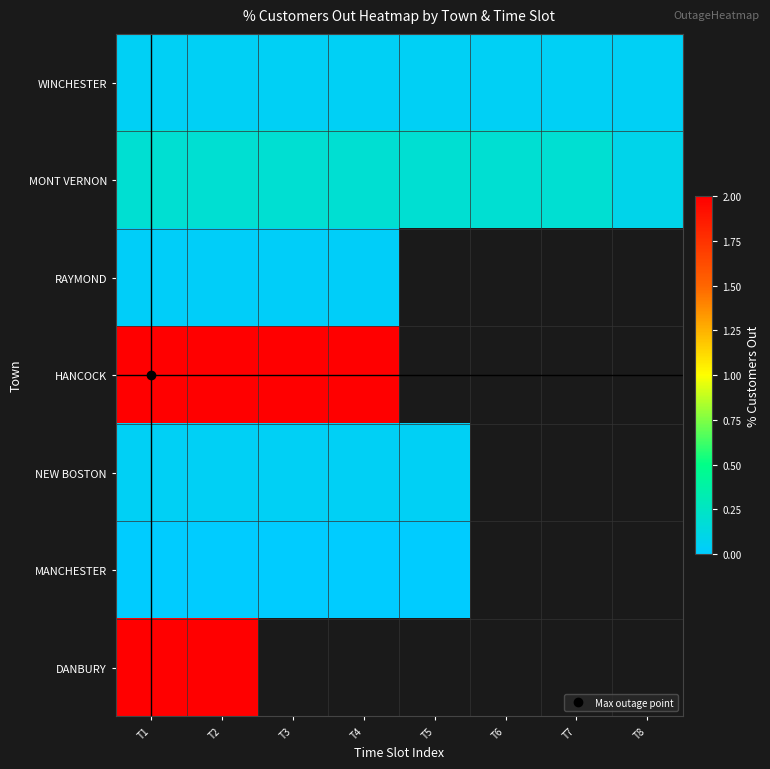

Which has a higher value, T4 or T6?

T4